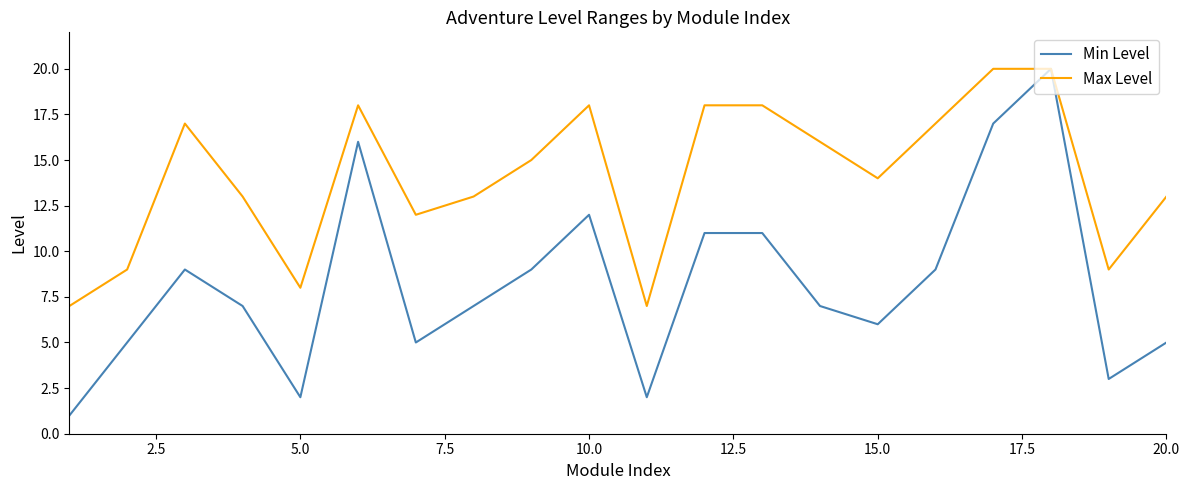

Which series has the largest range (max minus min)?

Min Level